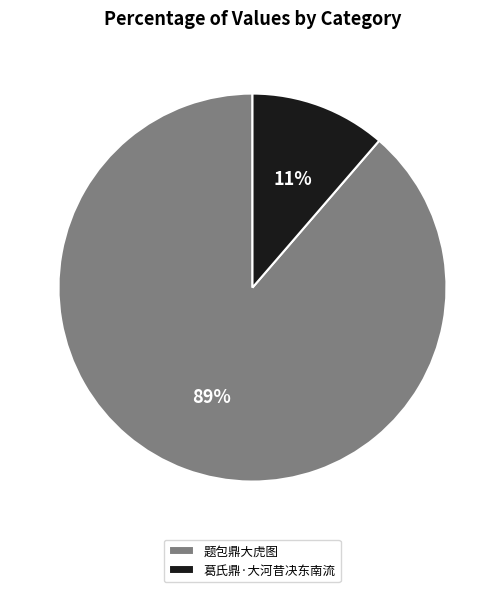

What is the largest slice in the pie chart?

题包鼎大虎图